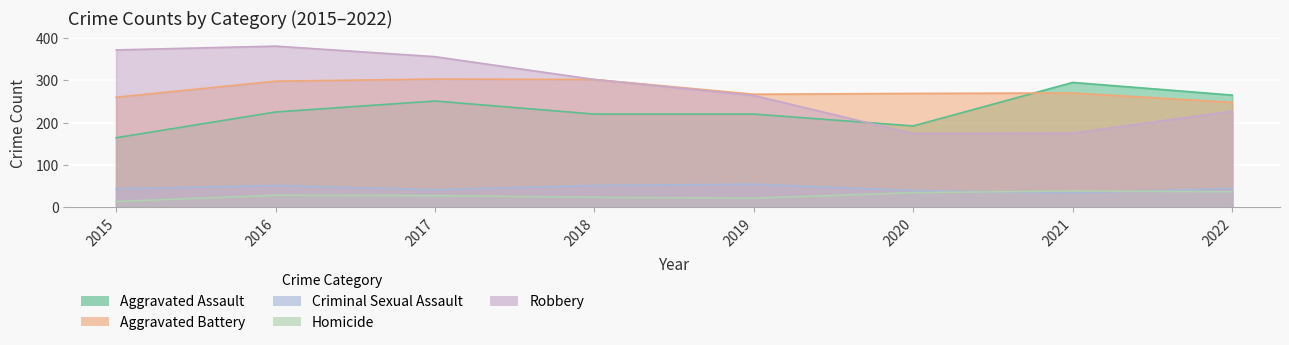

At 2016, list the series in order from largest to smallest.

Robbery, Aggravated Battery, Aggravated Assault, Criminal Sexual Assault, Homicide